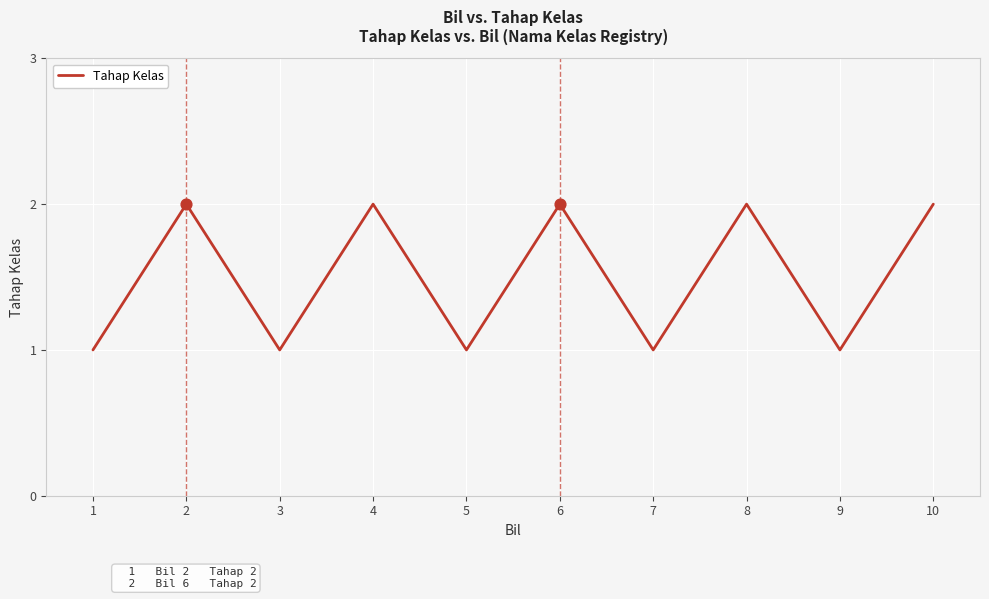

What is the ratio of the value at 5 to the value at 3?

1.0